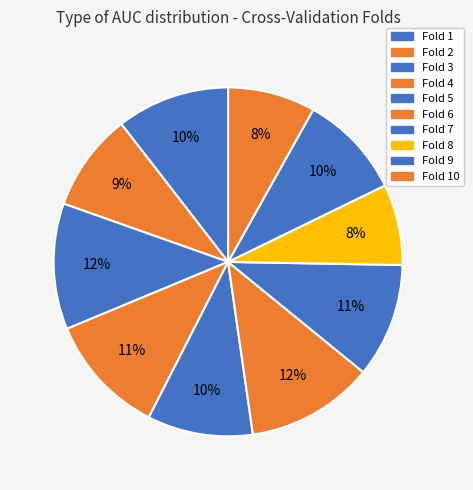

How many segments does this pie chart have?

10